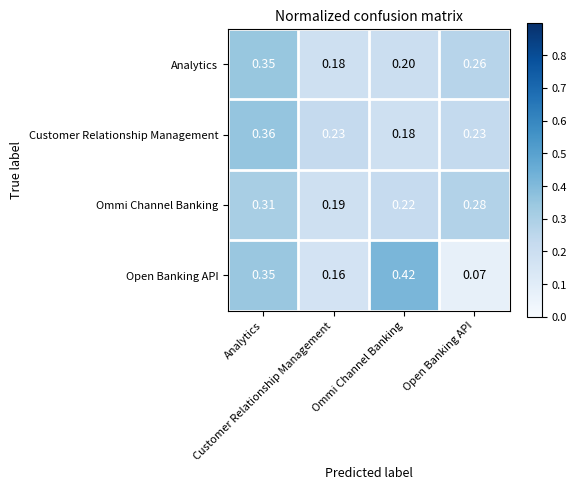

Count the number of categories in the chart.

4